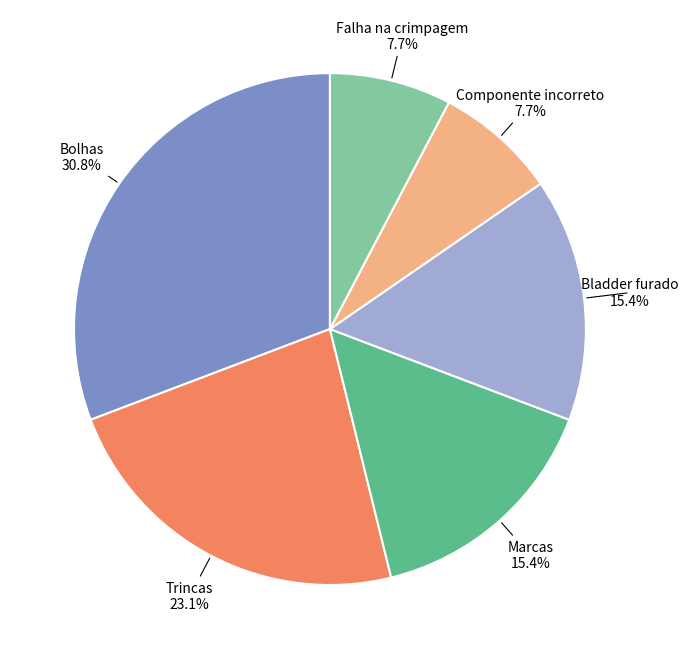

Which has a higher value, Falha na crimpagem or Bolhas?

Bolhas